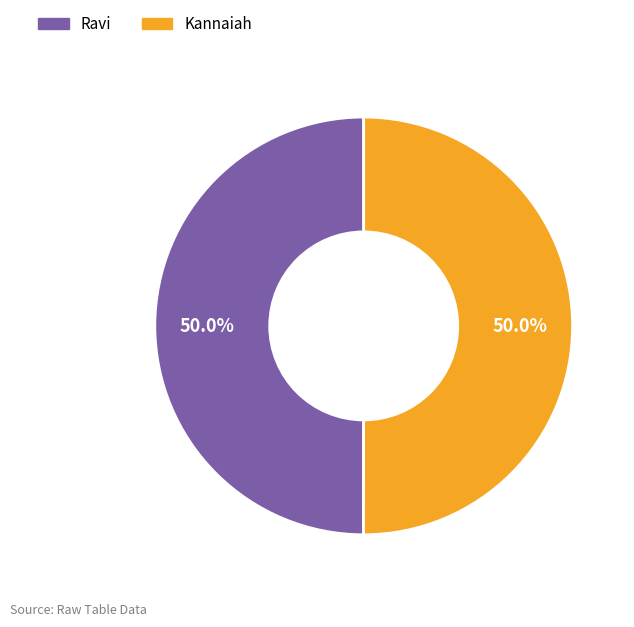

What is the ratio of the value at Ravi to the value at Kannaiah?

1.0